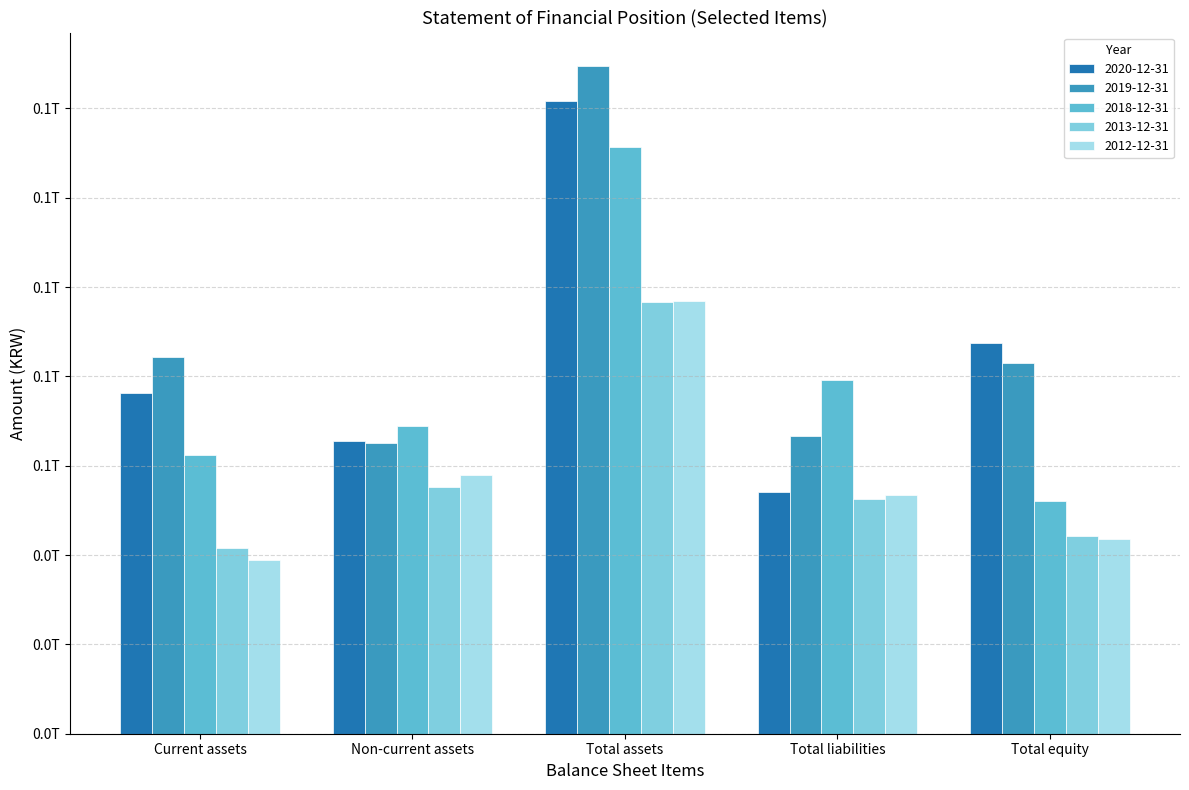

How many 2020-12-31 values are between 65559861991 and 87582282032?

3